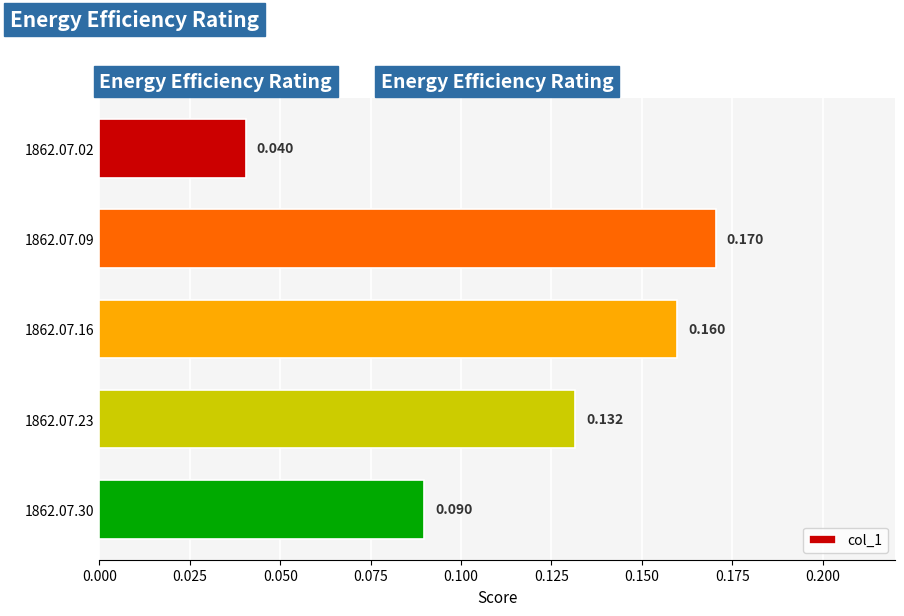

List the labels in order of value, largest first.

1862.07.09, 1862.07.16, 1862.07.23, 1862.07.30, 1862.07.02